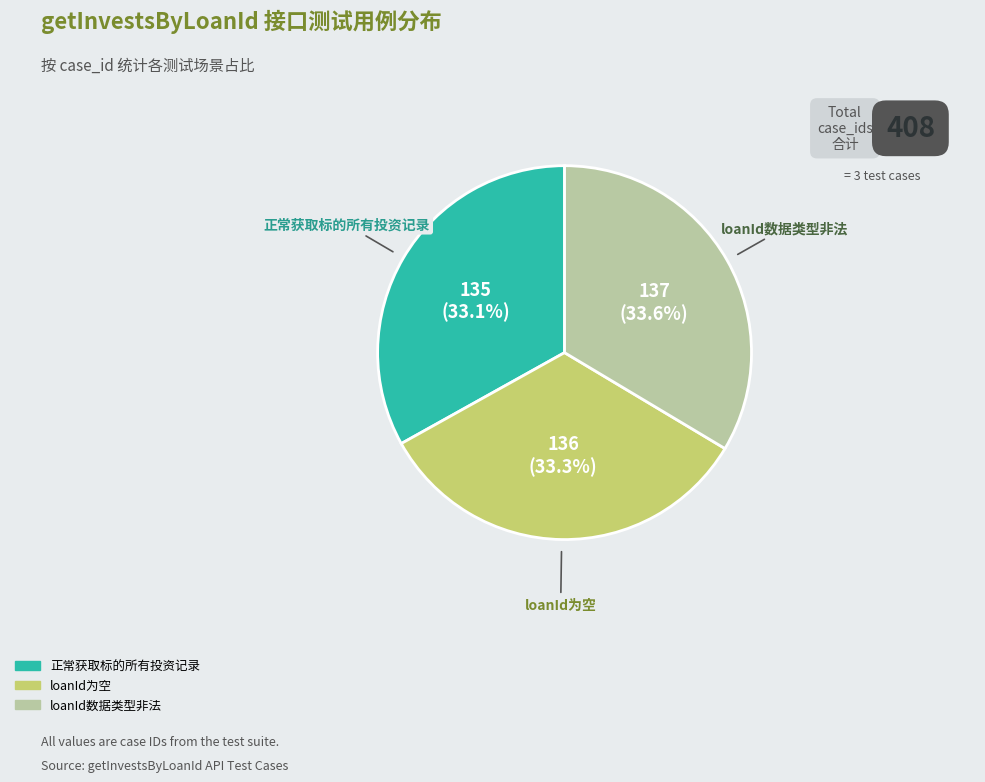

Does loanId数据类型非法 account for over 50% of the chart?

No